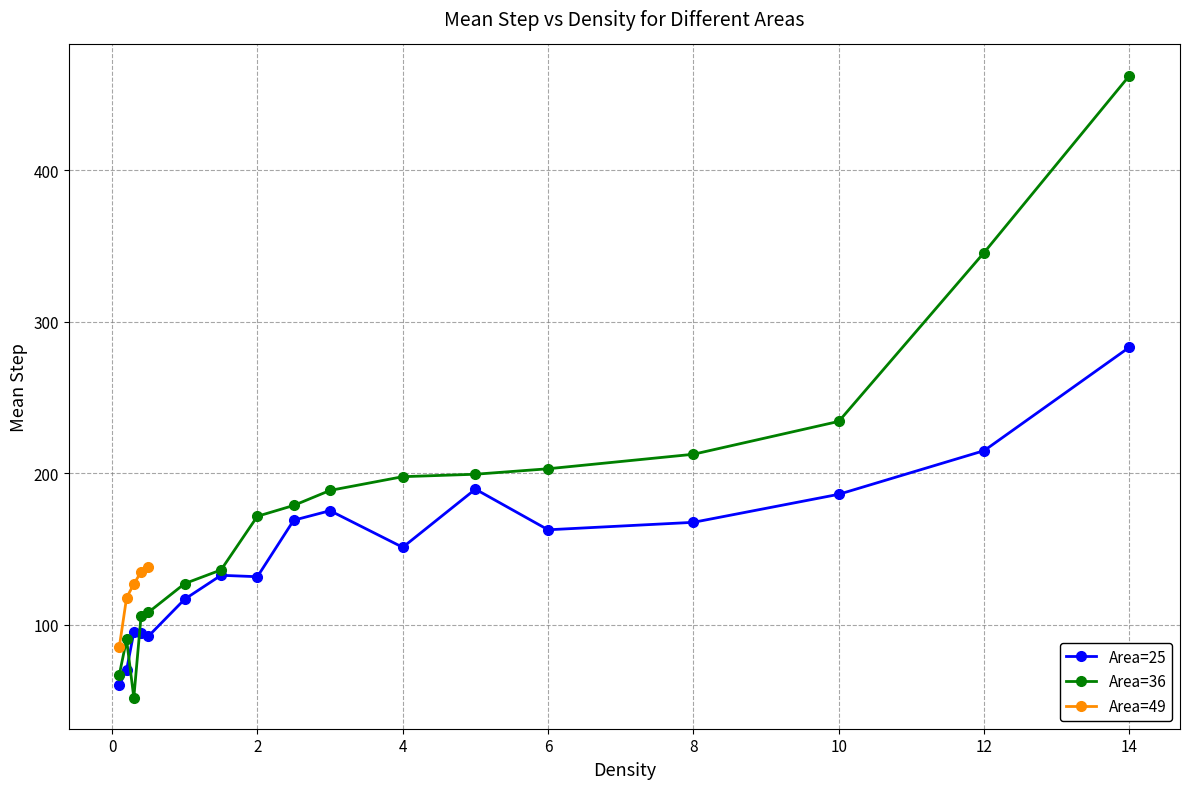

Reading left to right, what are all the values shown in this chart?

Area=25: 60.1	70.1	94.9	94.3	92.4	116.8	132.6	131.7	169.0	175.3	151.1	189.5	162.7	167.6	186.1	214.9	283.3
Area=36: 66.9	90.3	51.9	106.1	108.2	127.2	136.2	171.6	178.8	188.7	197.8	199.4	203.0	212.6	234.3	345.8	462.6